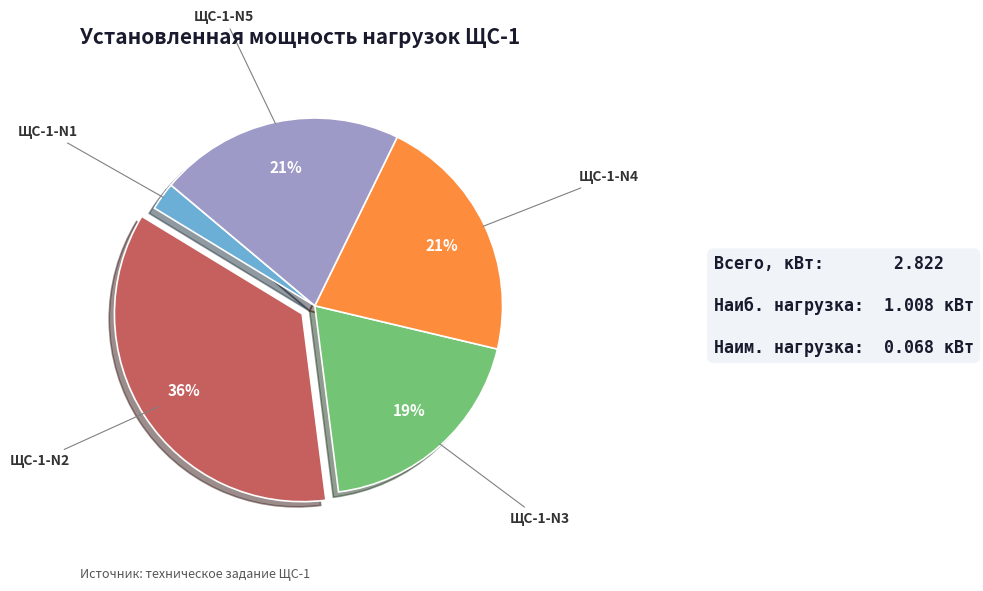

Which slice is the smallest?

ЩС-1-N1